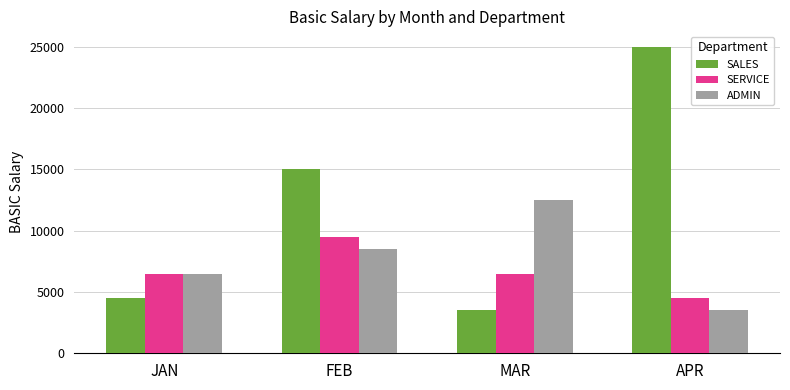

What is the label of the 4th bar from the left?

APR